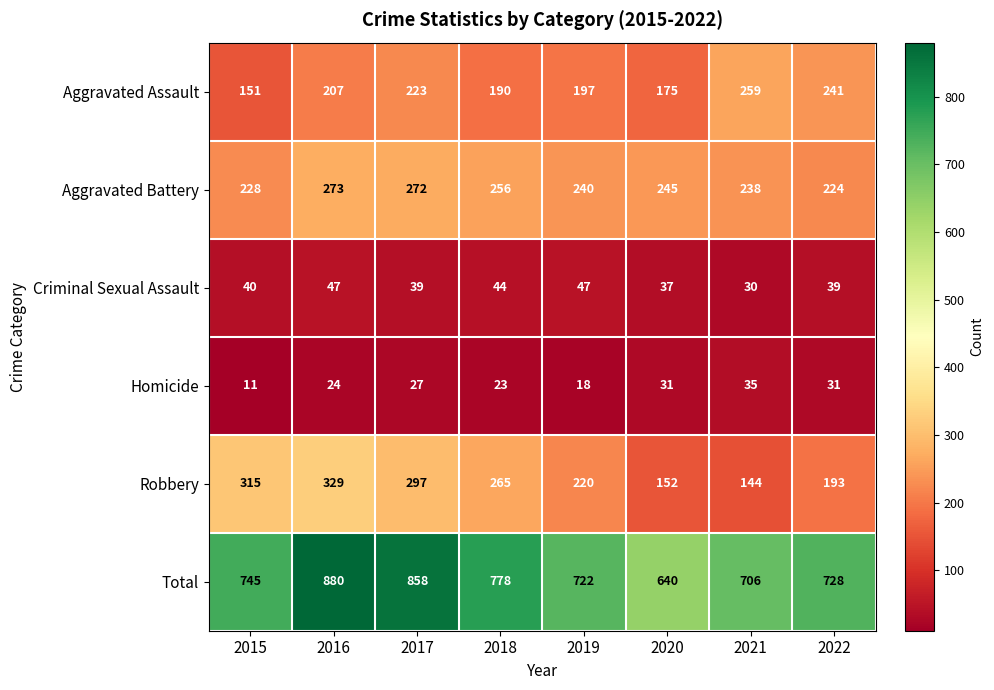

Which series changed the most between 2017 and 2018?

Total